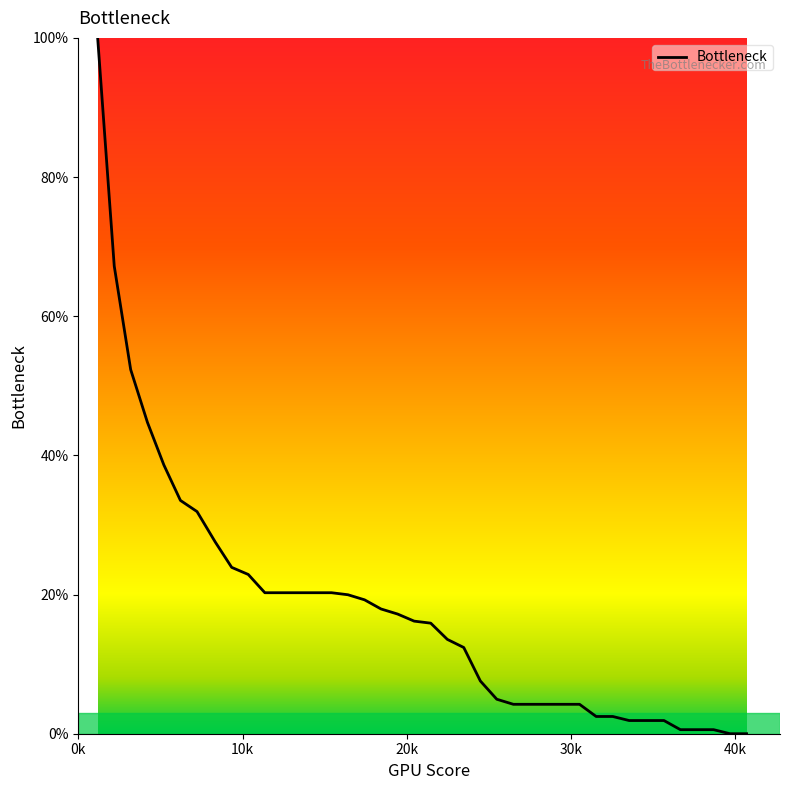

What is the difference between the maximum and minimum values?

100.0